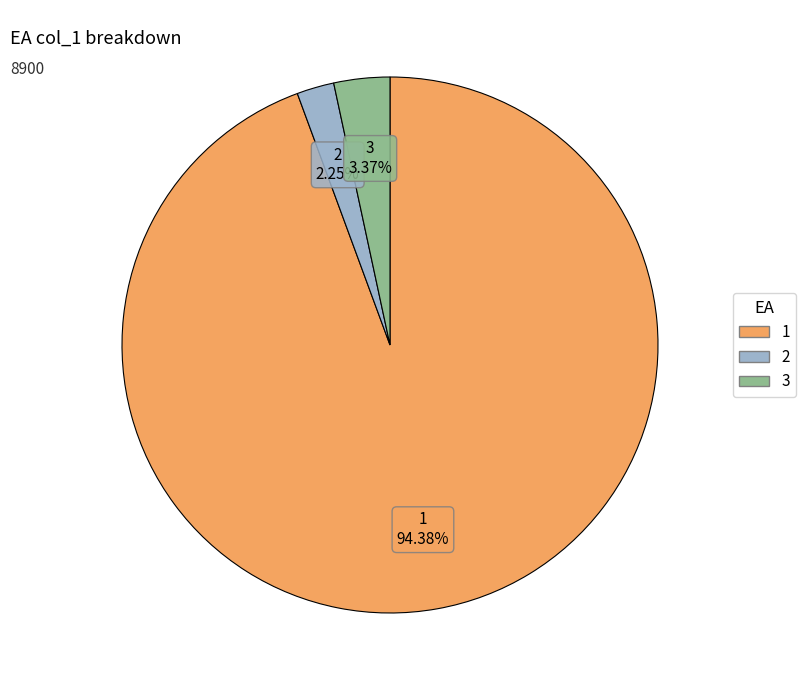

What percentage is NOT represented by 2?

97.8%